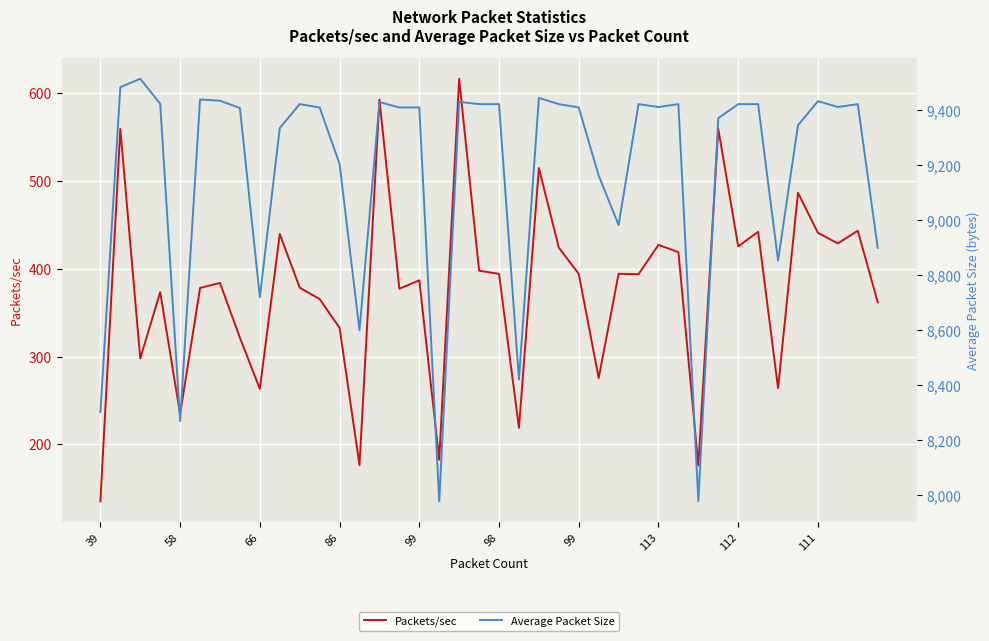

Which series has the widest spread of values?

Average Packet Size